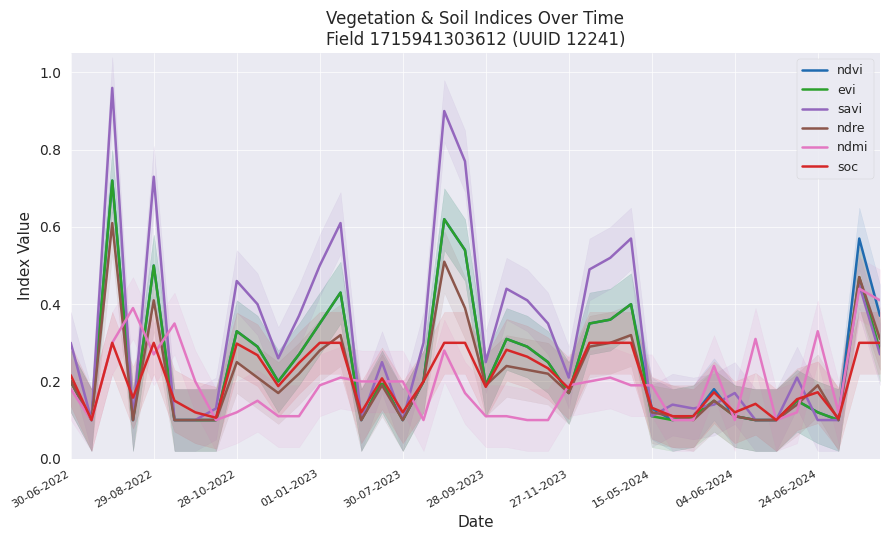

What is the difference between the maximum and minimum values in the ndre series?

0.5